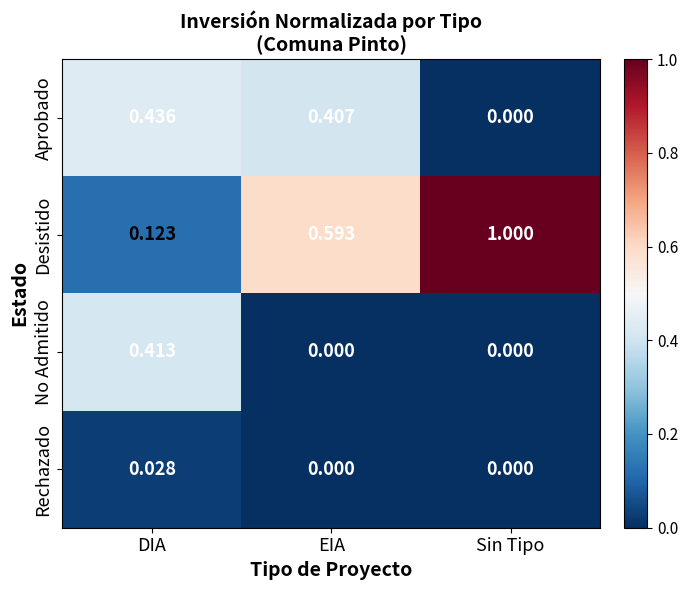

At which category does the chart reach its peak across all series?

Sin Tipo